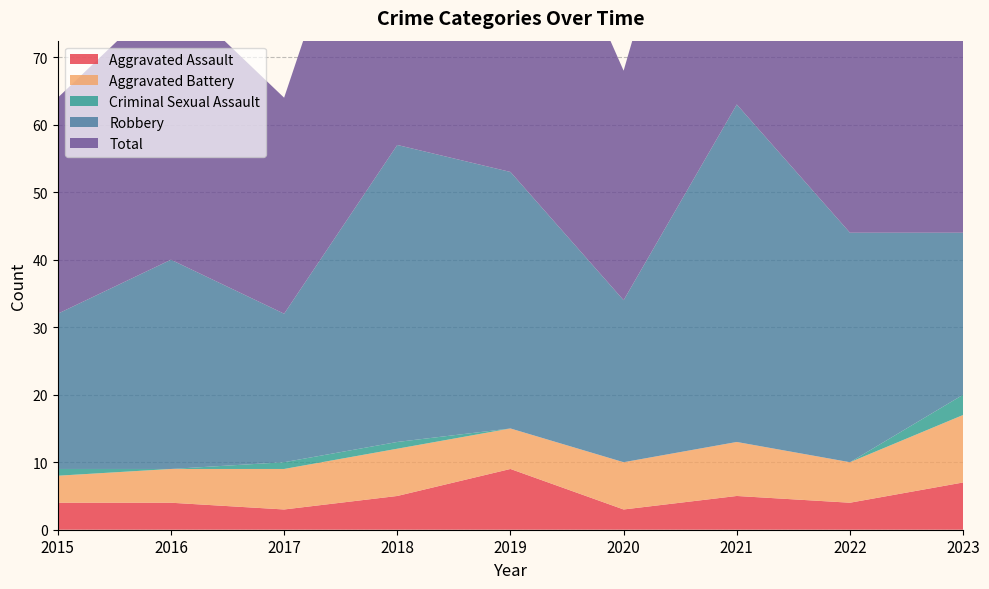

Reading left to right, what are all the values shown in this chart?

Aggravated Assault: 2015=4	2016=4	2017=3	2018=5	2019=9	2020=3	2021=5	2022=4	2023=7
Aggravated Battery: 2015=4	2016=5	2017=6	2018=7	2019=6	2020=7	2021=8	2022=6	2023=10
Criminal Sexual Assault: 2015=1	2016=0	2017=1	2018=1	2019=0	2020=0	2021=0	2022=0	2023=3
Robbery: 2015=23	2016=31	2017=22	2018=44	2019=38	2020=24	2021=50	2022=34	2023=24
Total: 2015=32	2016=40	2017=32	2018=57	2019=53	2020=34	2021=63	2022=44	2023=44